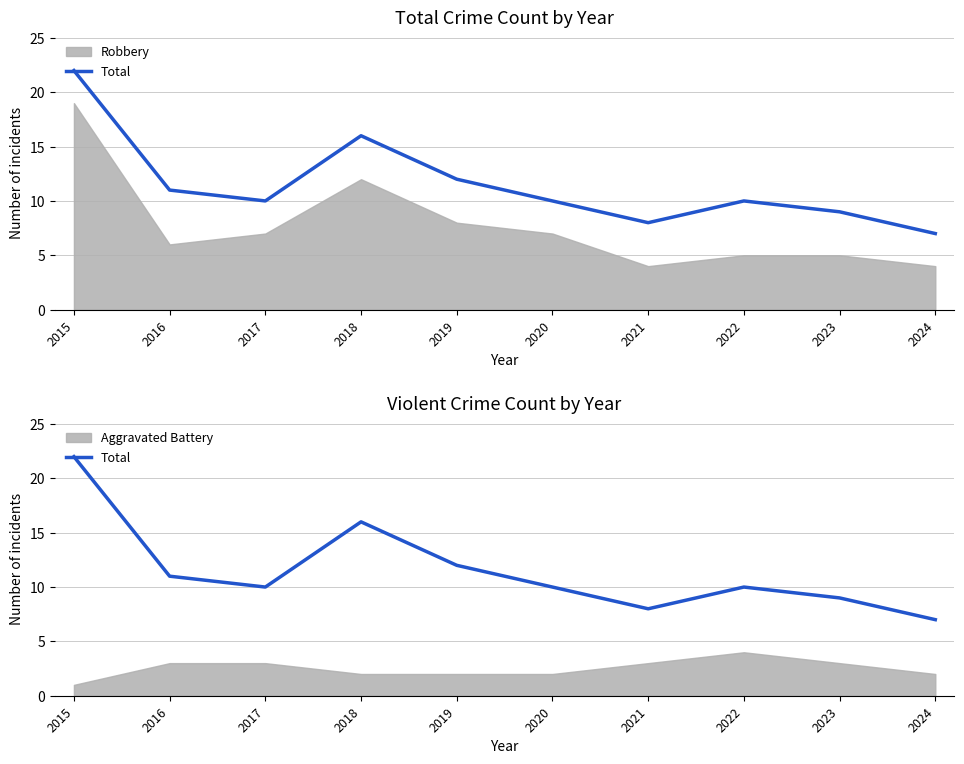

How many values exceed 10?

4